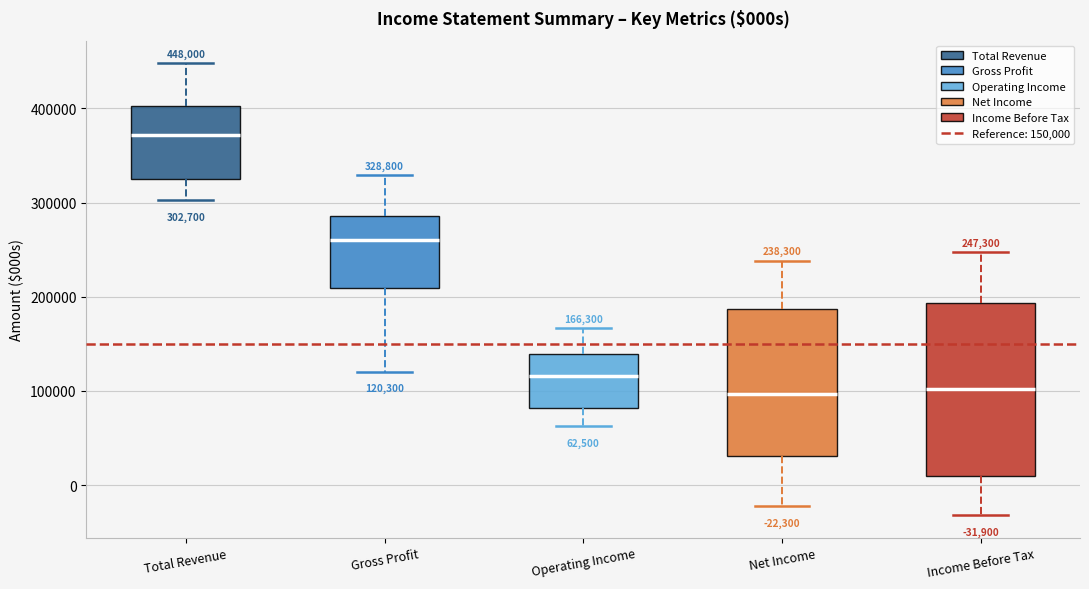

Which box is the tallest, from its lower edge to its upper edge?

Income Before Tax